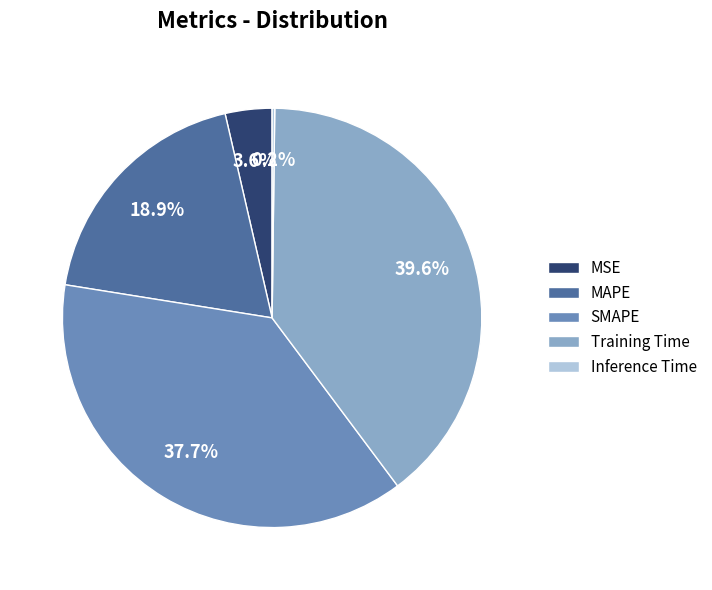

Between MSE and MAPE, which is larger?

MAPE